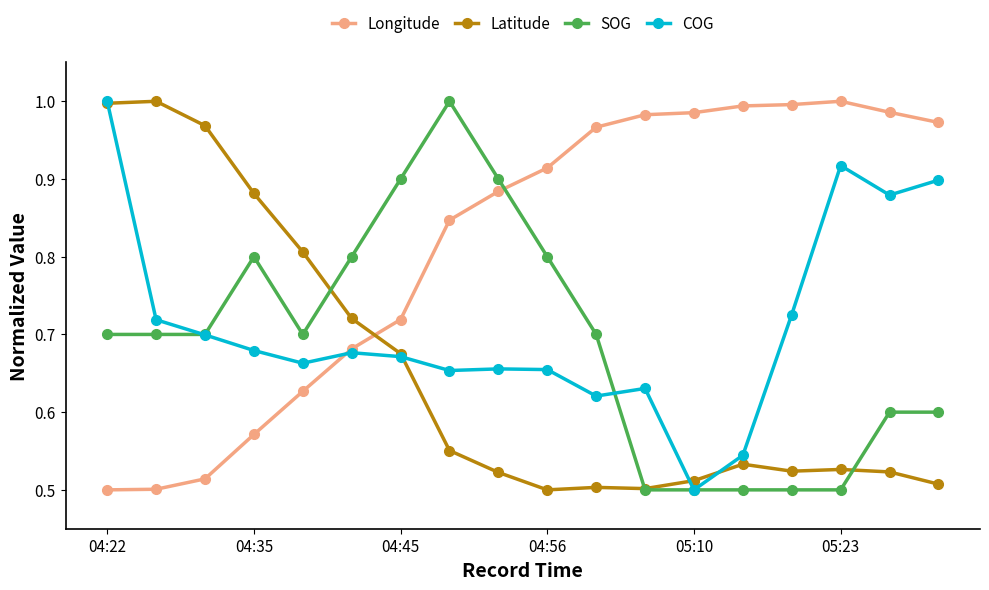

True or false: Longitude and Latitude cross at least once.

True